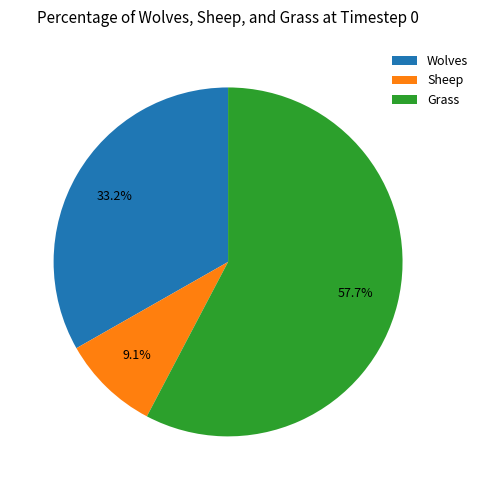

Is it true that Grass is 58% of the pie?

True